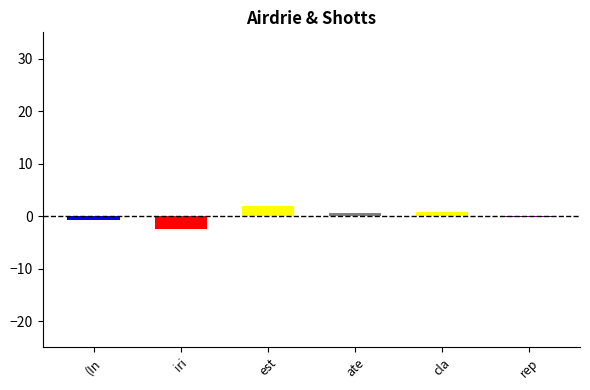

How many data points in tStat are above 0?

3